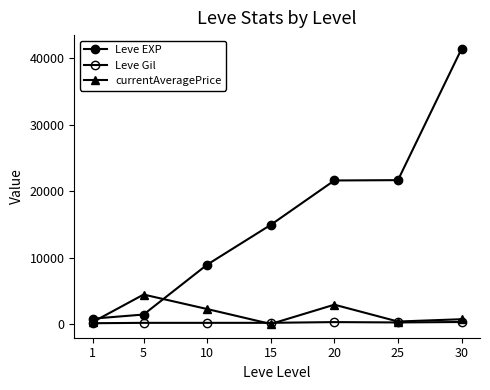

How many data points does each series have?

7